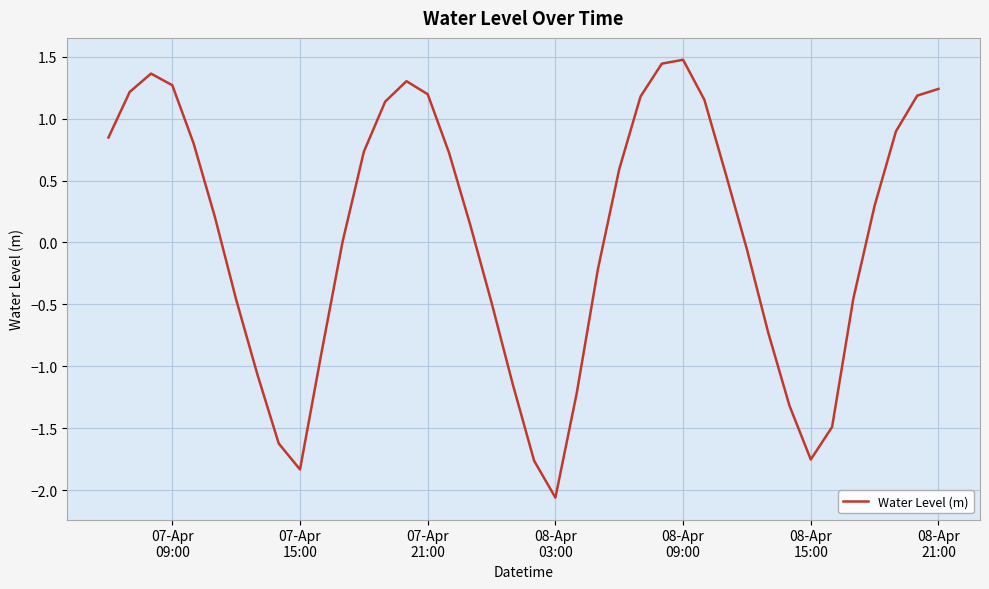

What is the difference between the maximum and minimum values?

3.5